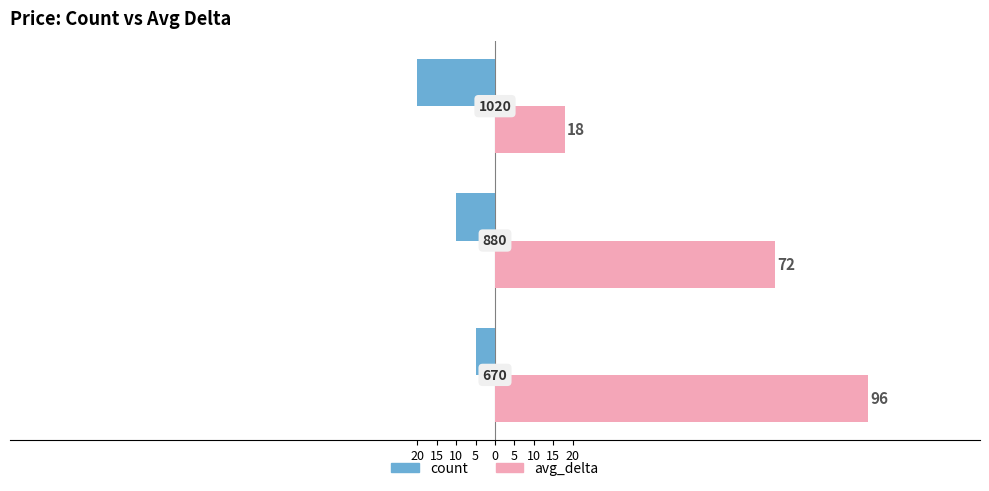

What are all the series names shown in the legend?

count, avg_delta